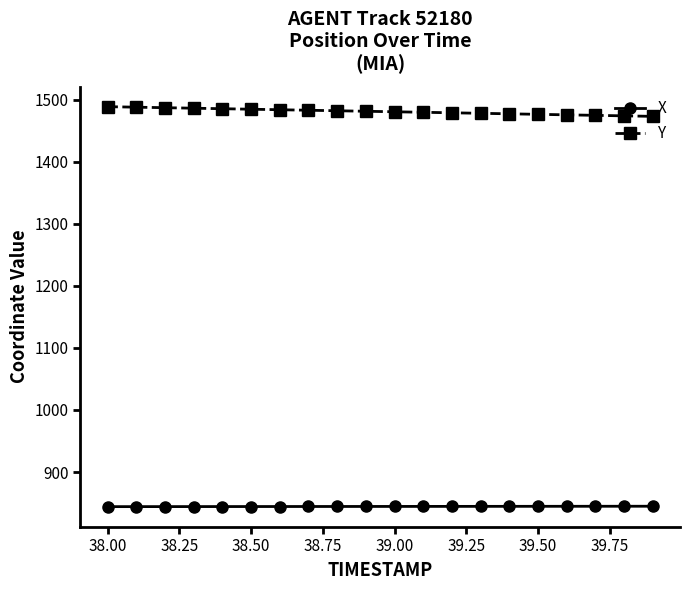

What is the value of the Y point at the 3rd from the left?

1486.9